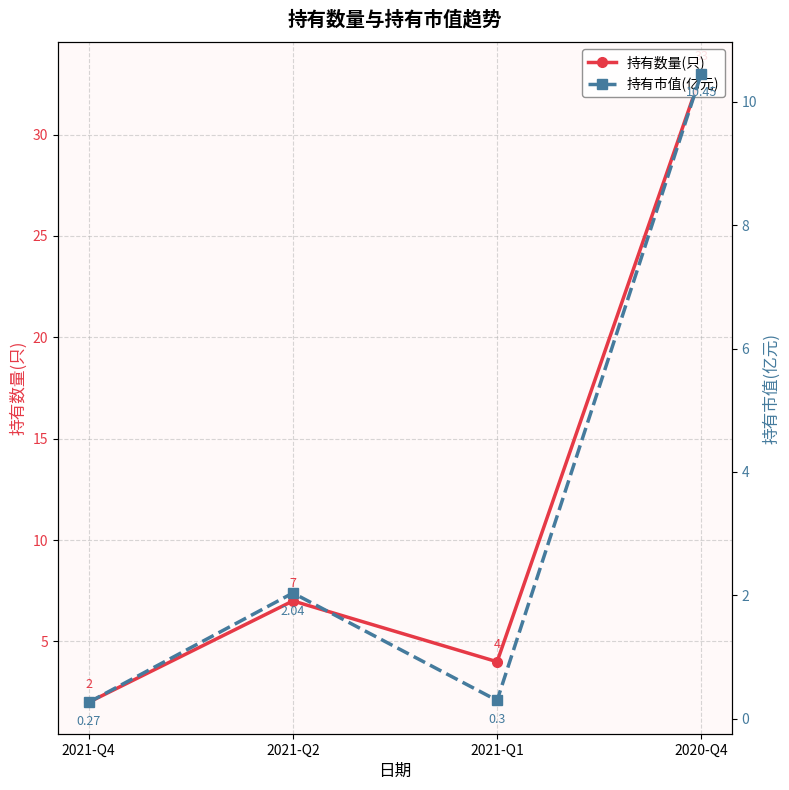

At which category does 持有市值(亿元) reach its first local valley?

2021-Q1